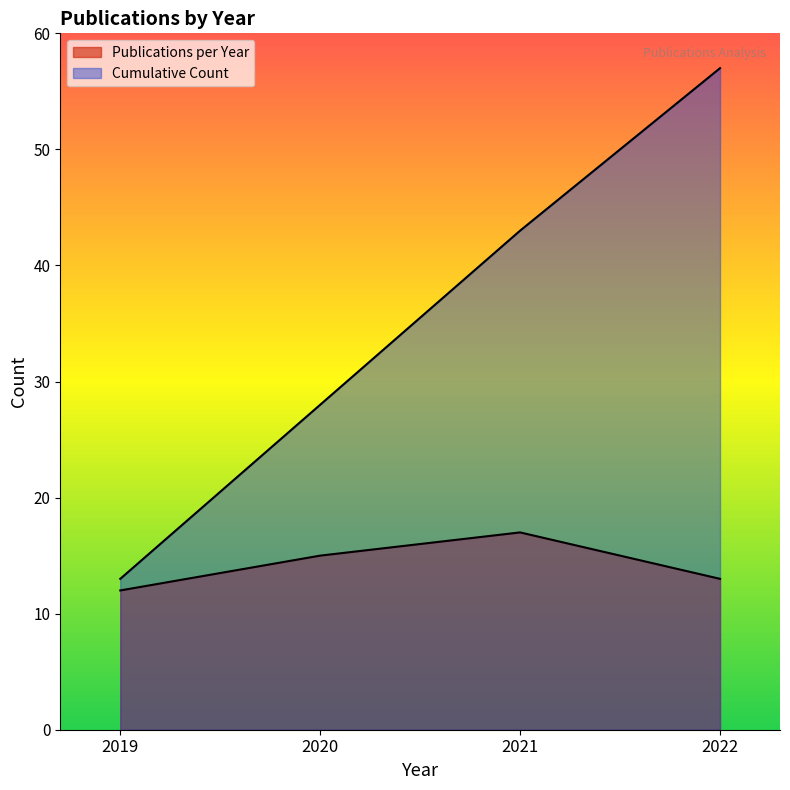

What is the total value across all series at 2021?

60